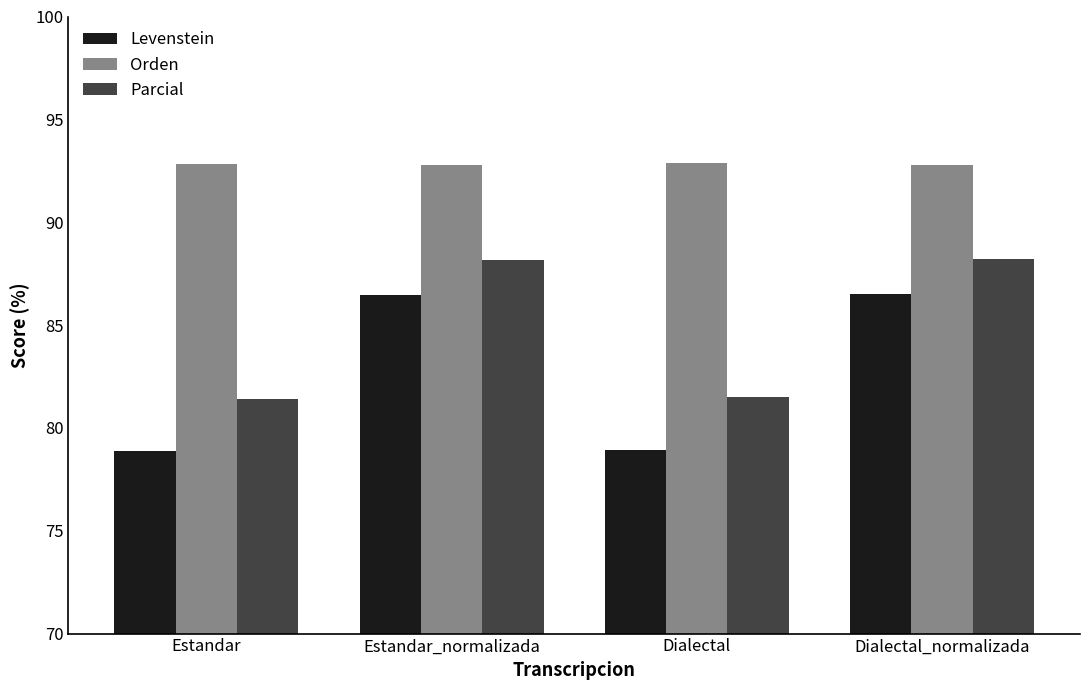

What is the difference between the highest and lowest values at Estandar?

14.0